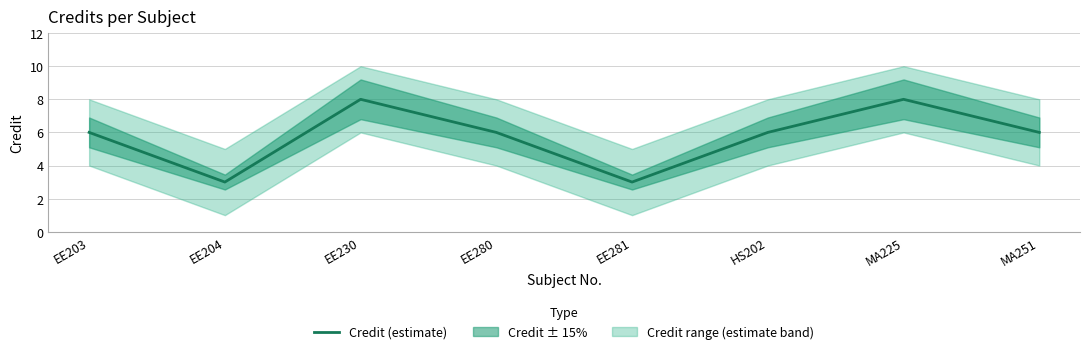

Count the number of values greater than 6.

2